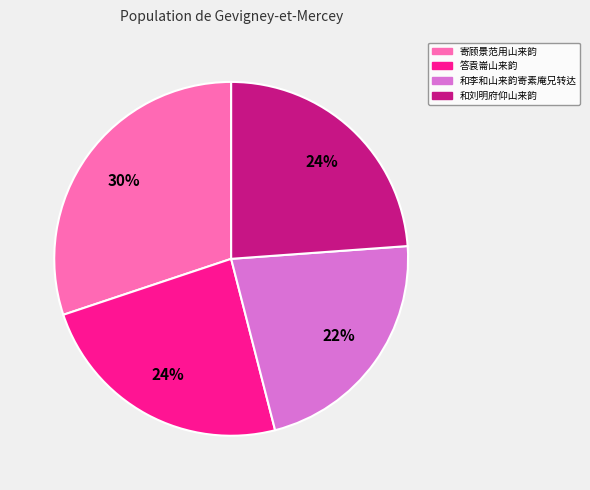

To the nearest percent, what is the difference between the largest and smallest slice percentages?

8%